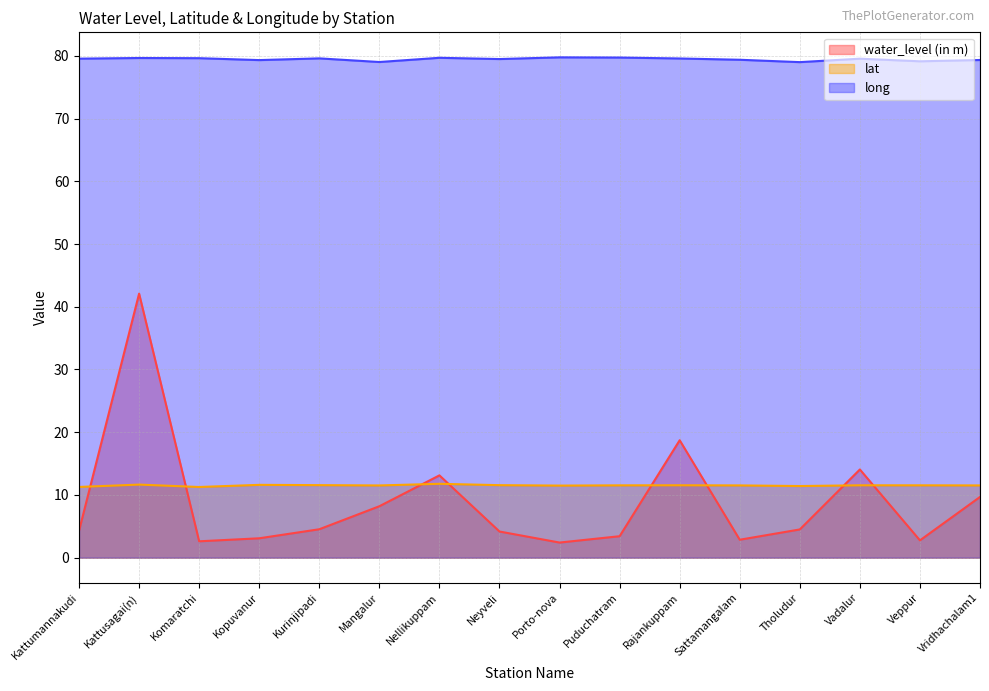

Does the chart display data point markers on the line(s)?

No